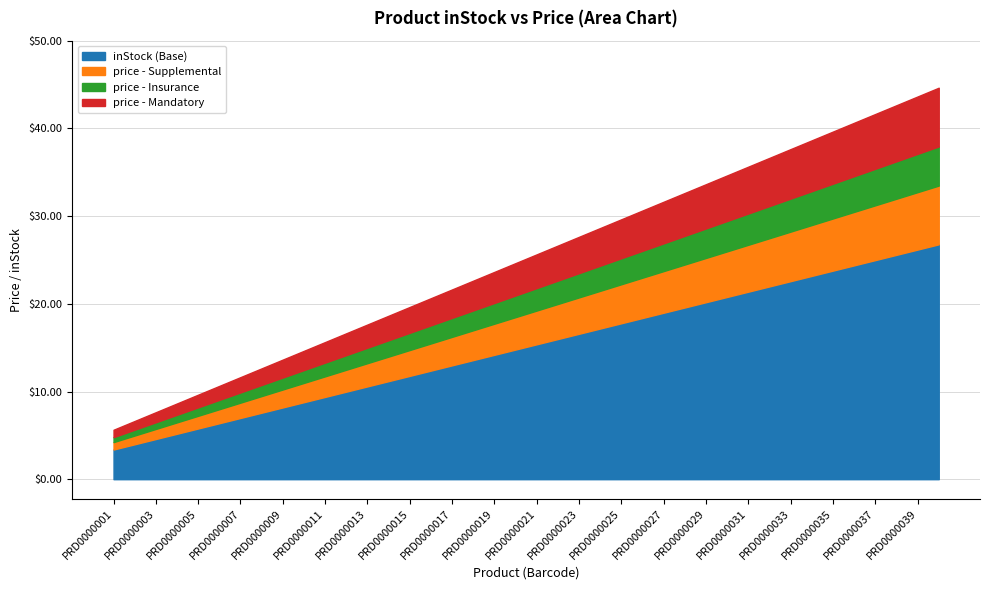

True or false: price and inStock intersect in this chart.

False